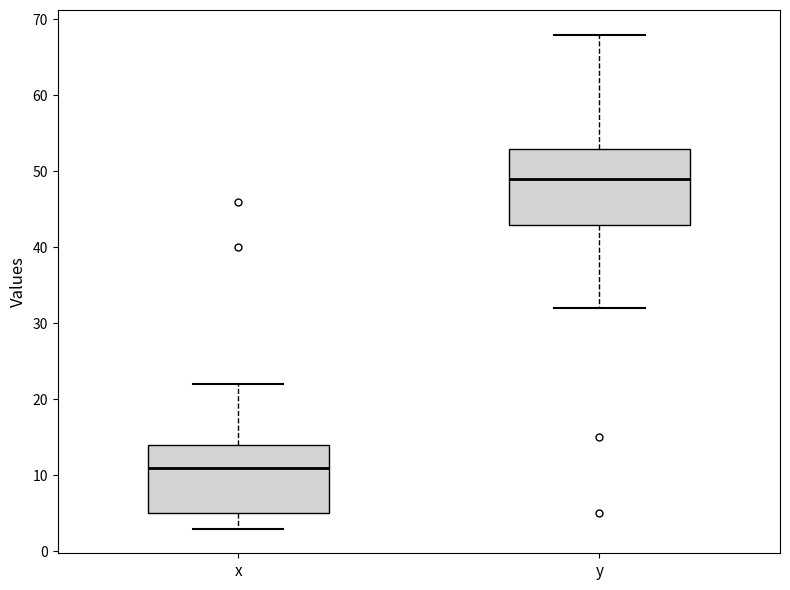

Where does the lower whisker of the box for x end on the y-axis? The values are not printed on the chart, so give them approximately, as read against the axis.

3